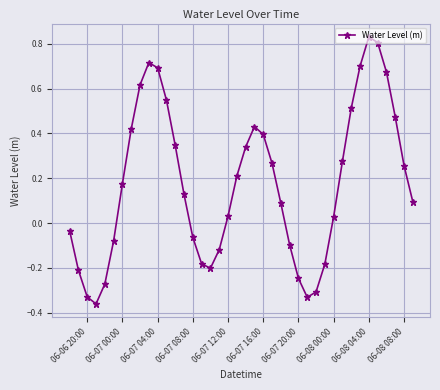

True or false: there are more than 2 points higher than both neighbors.

True